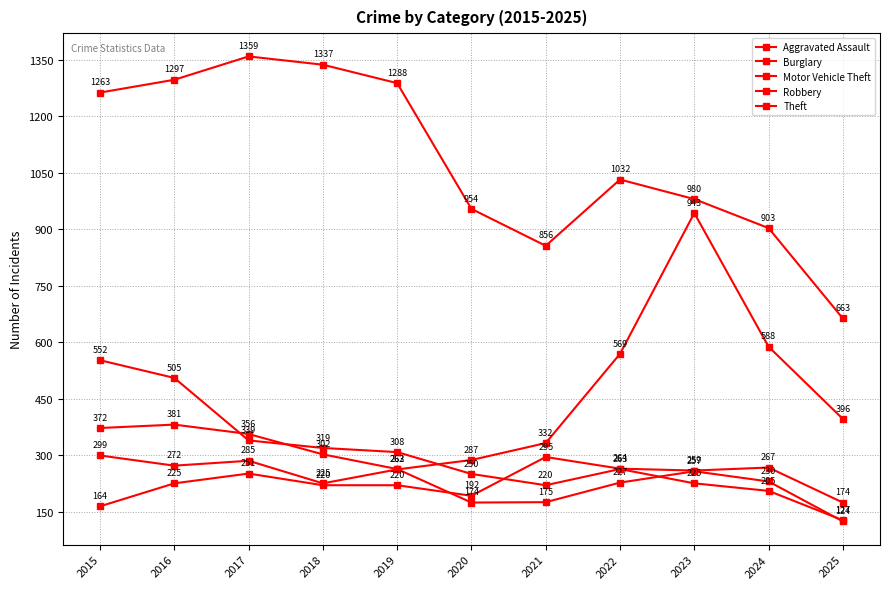

How many data points in Motor Vehicle Theft are less than 299?

5